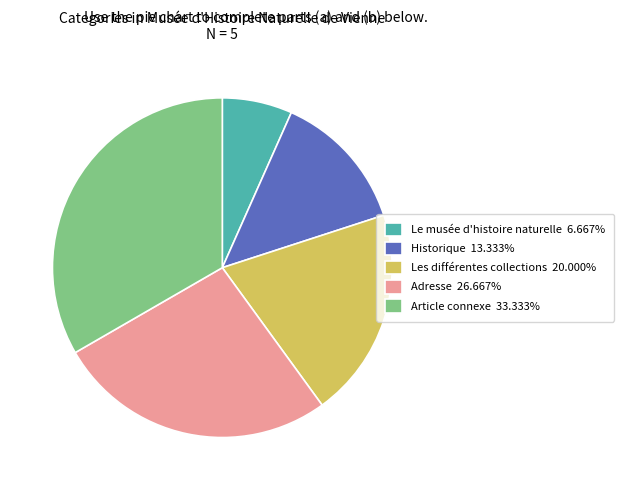

Approximately how many times larger is the value at Adresse 26.667% compared to Article connexe 33.333%?

0.8